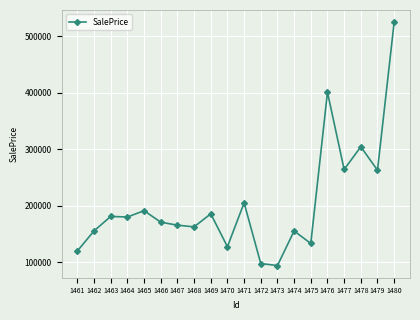

What is the approximate value at 1475?

133114.1